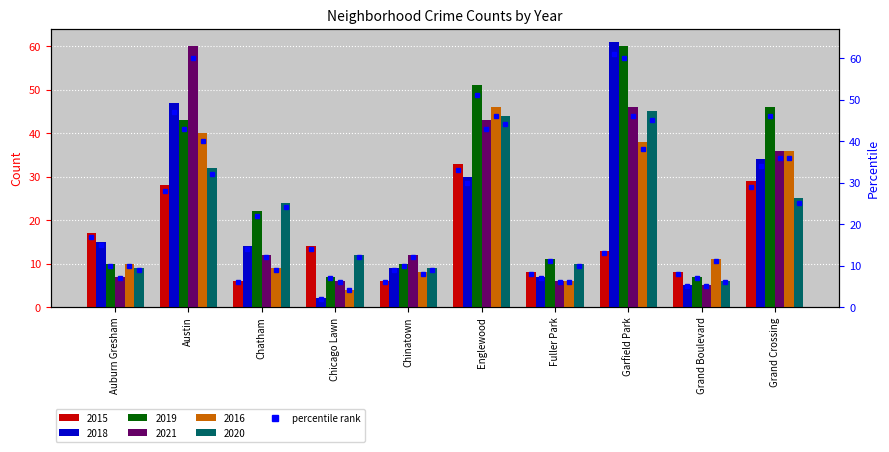

Where does the 2020 series first go above 24?

Austin